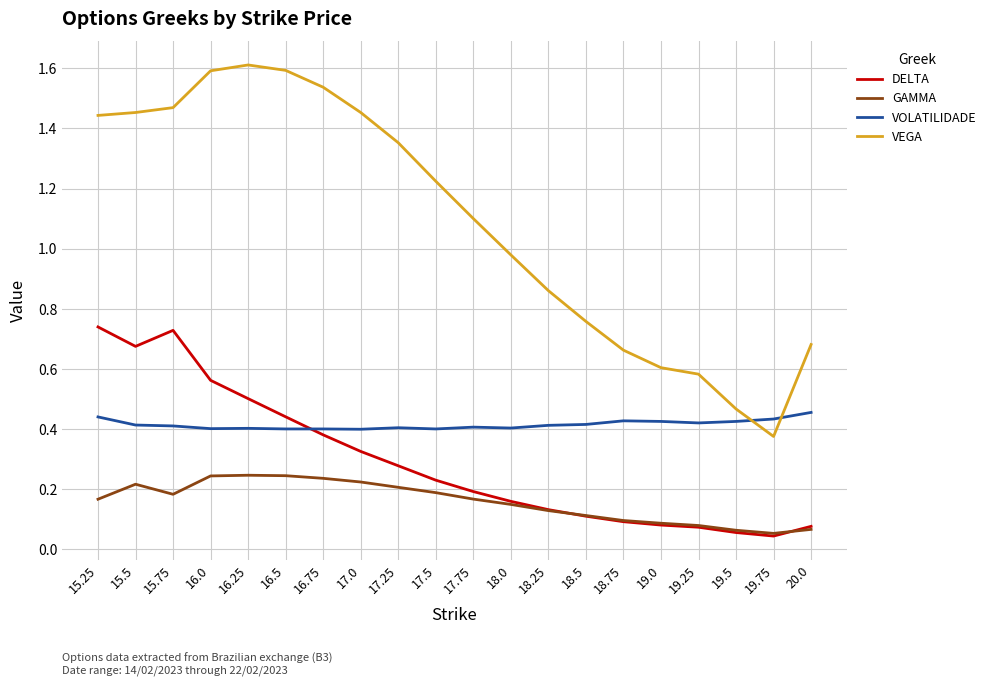

True or false: VOLATILIDADE has a value of 0.3 at 15.75.

False